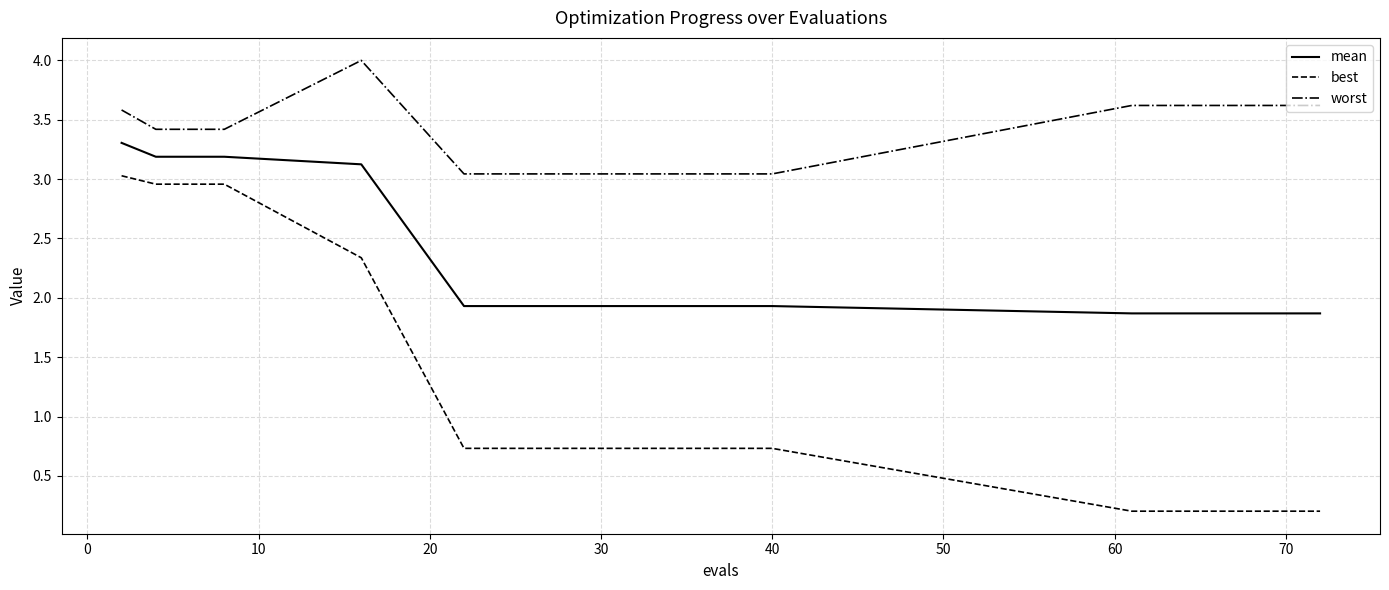

Which series has the largest range (max minus min)?

best